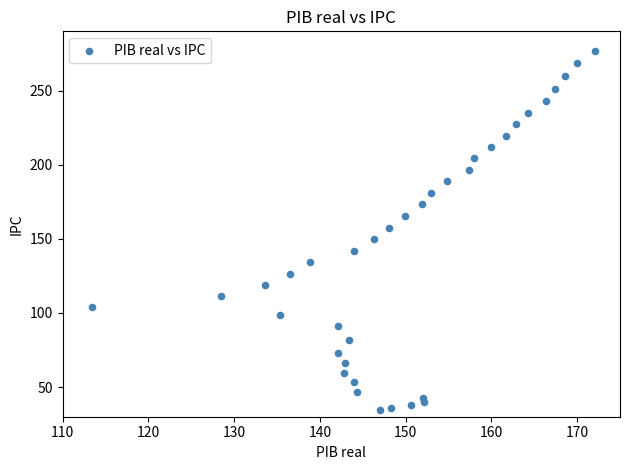

What is the range of X values (max minus min)?

58.7